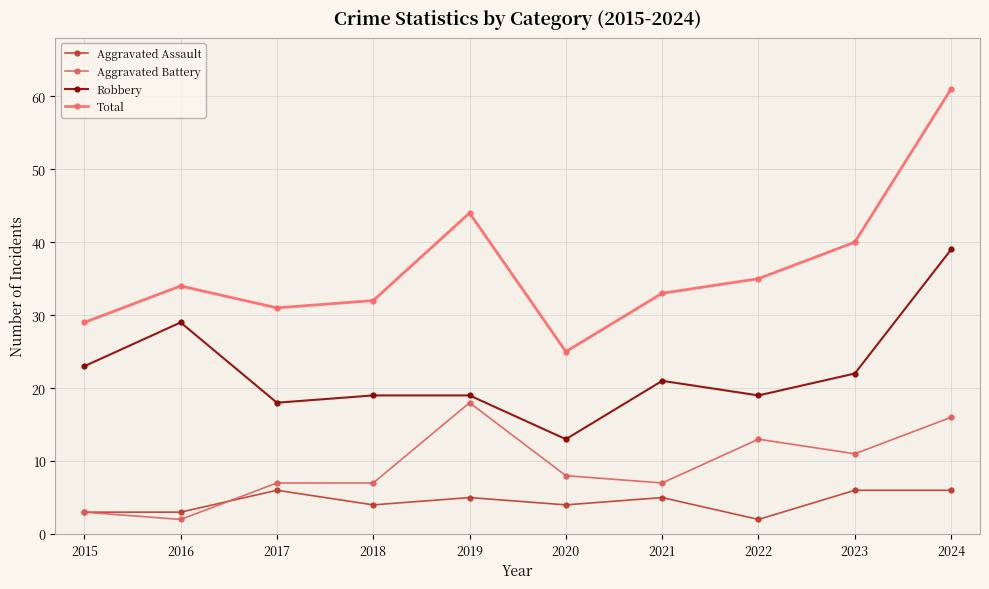

True or false: Total and Aggravated Battery cross at least once.

False